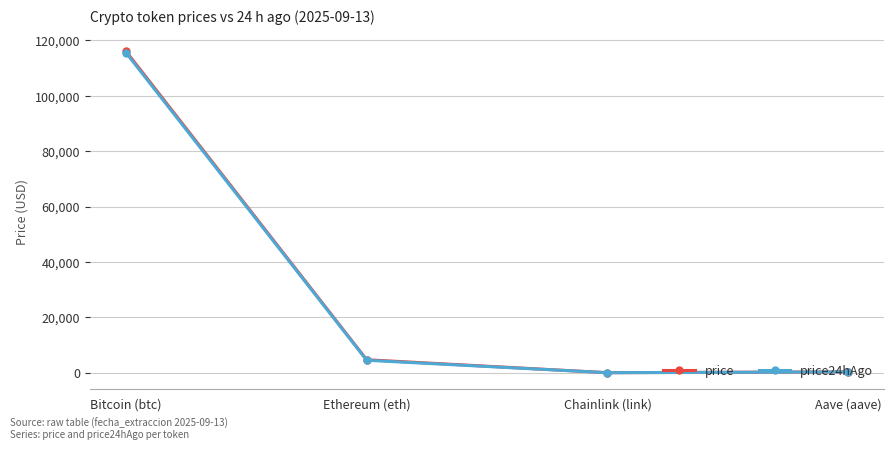

How many data points in price are less than 4702?

2